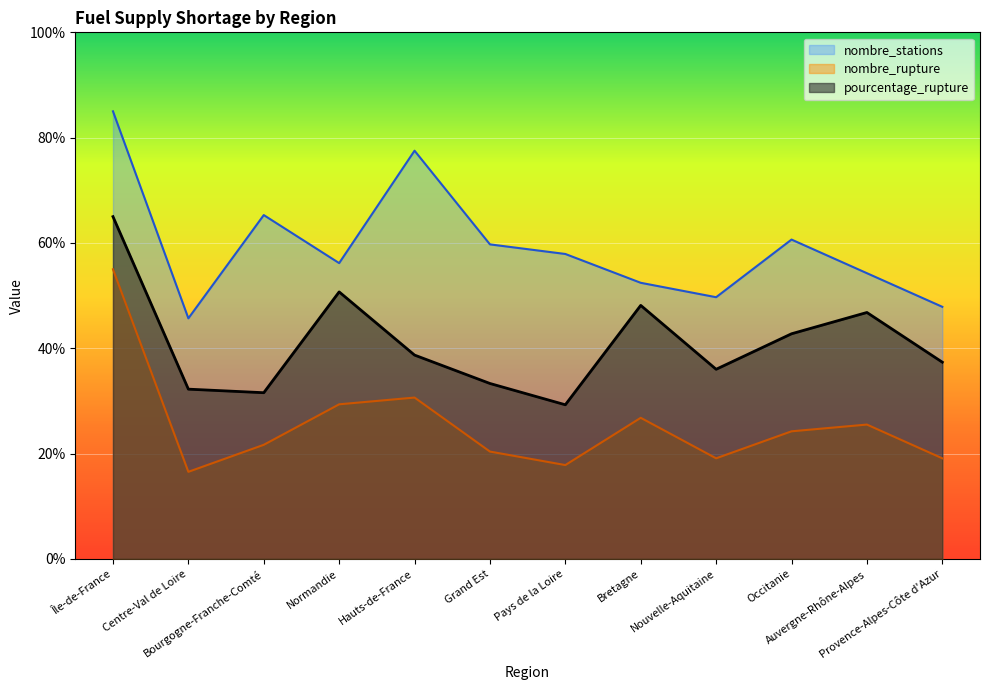

What is the difference between the maximum and second lowest values in the pourcentage_rupture series?

33.4